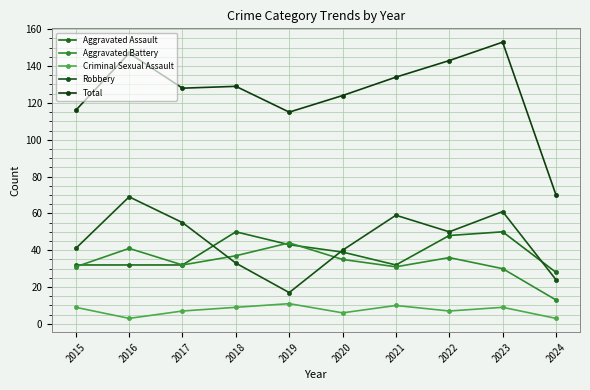

At which label does Total reach its peak?

2023